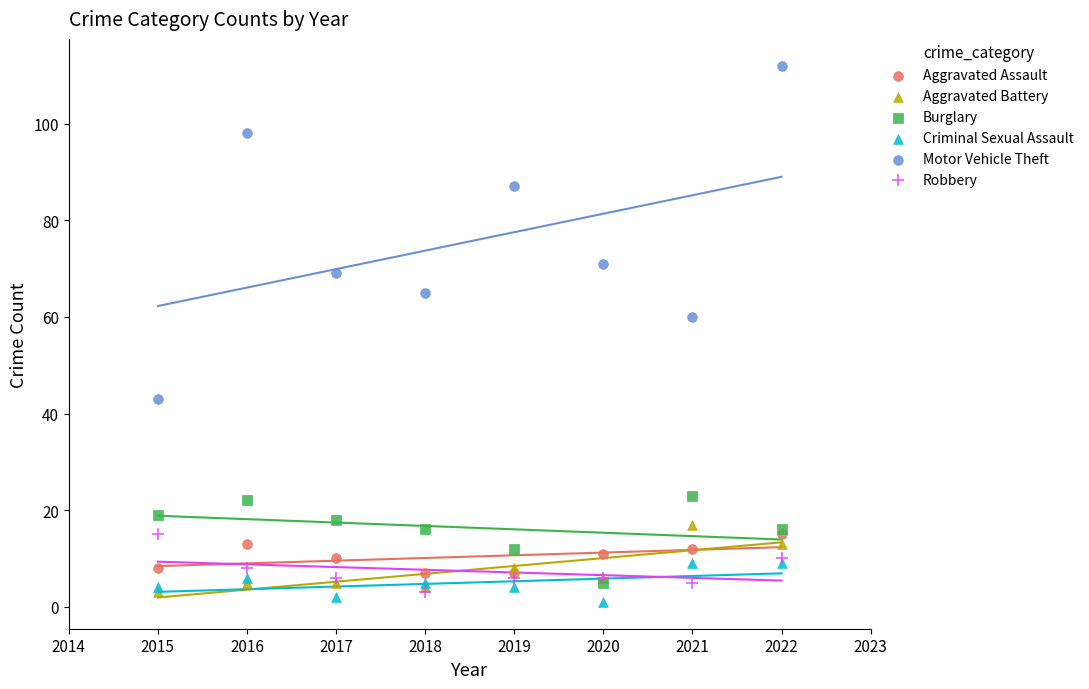

Across all series, what Y value is closest to 56?

60